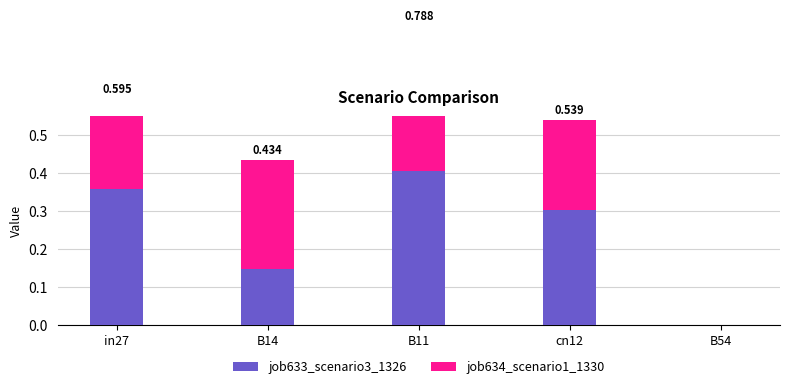

Reading left to right, list all the values displayed in this chart.

job633_scenario3_1326: 0.4	0.1	0.4	0.3	0.0
job634_scenario1_1330: 0.2	0.3	0.4	0.2	0.0